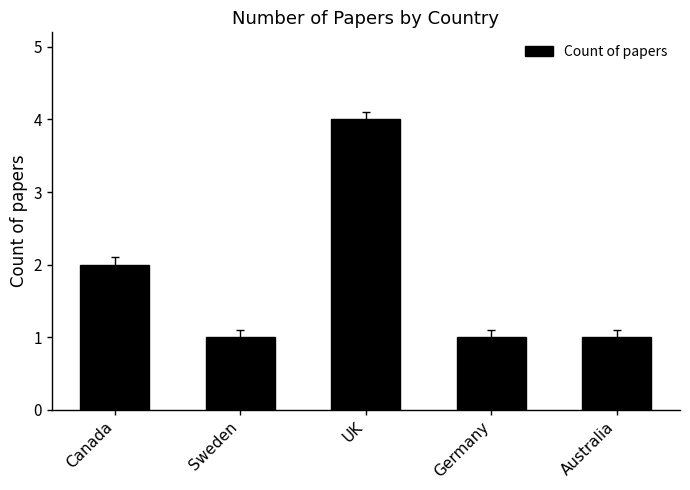

What is the sum of all values?

9